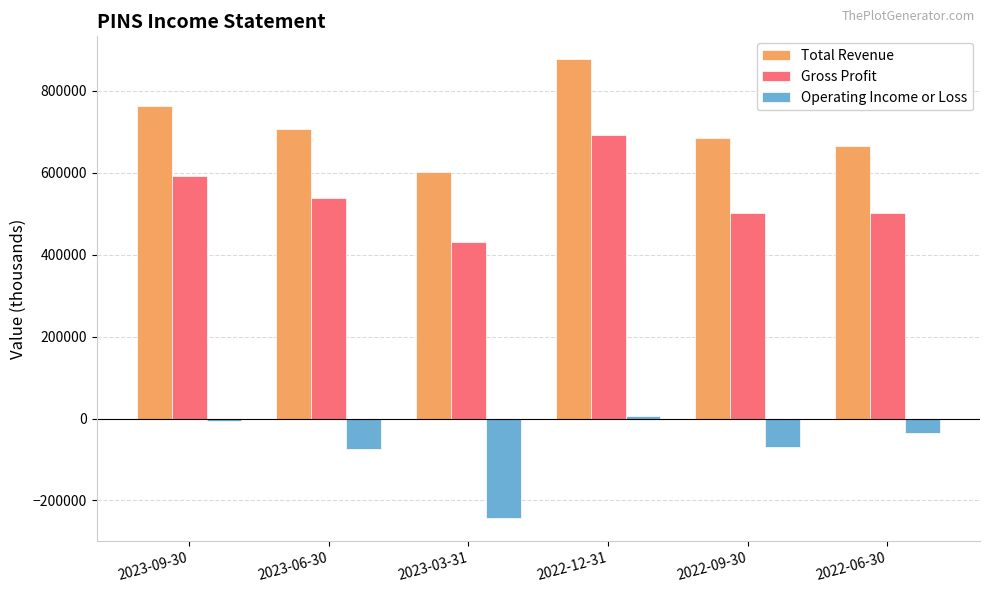

What is the sum of the Operating Income or Loss values at 2022-06-30 and 2023-03-31?

-278200